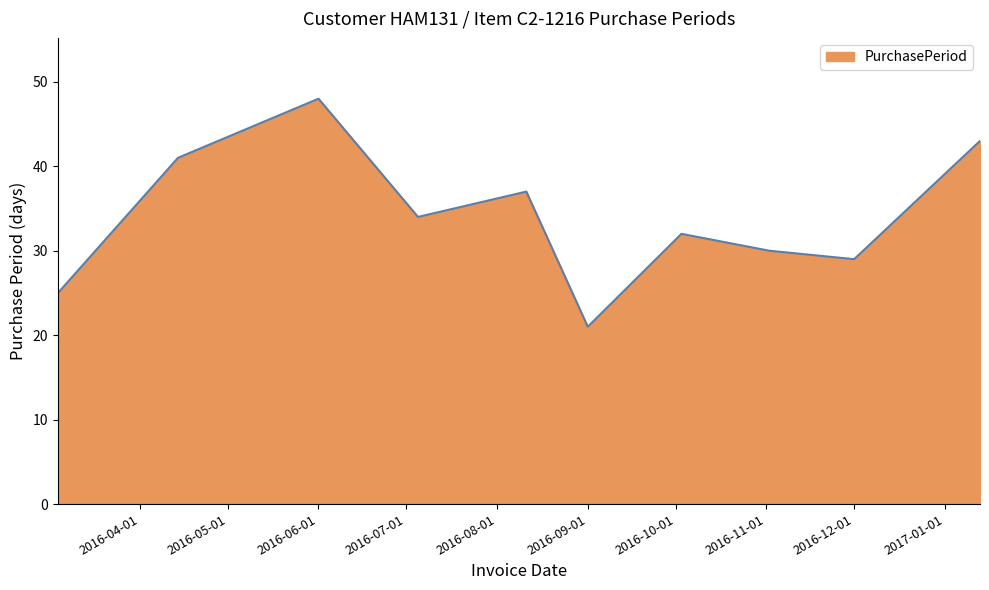

True or false: the data has more than 2 interior local peaks.

True